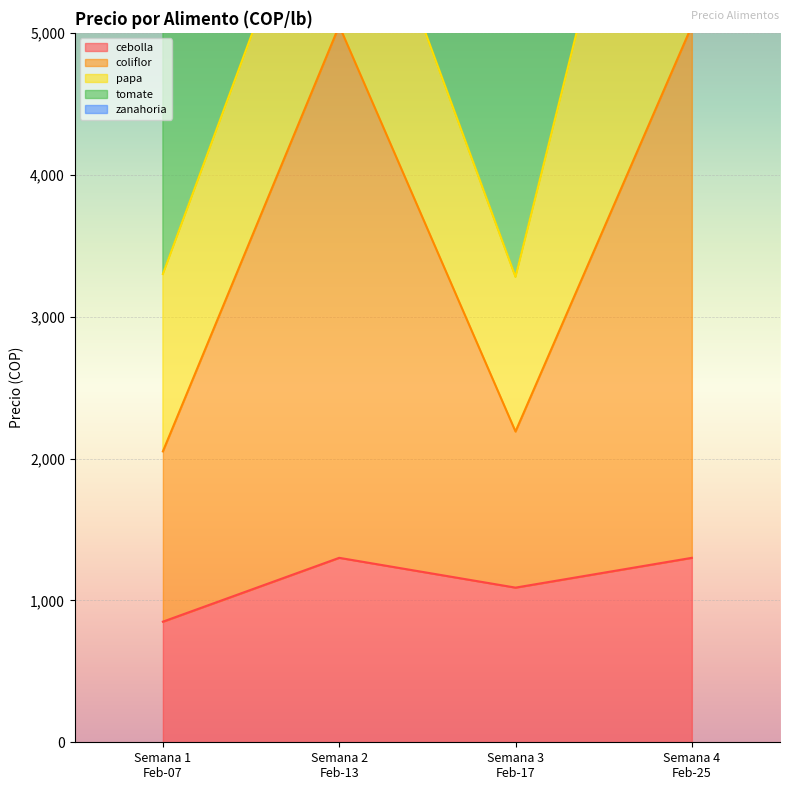

In cebolla, how many points are higher than both neighbors (excluding endpoints)?

1